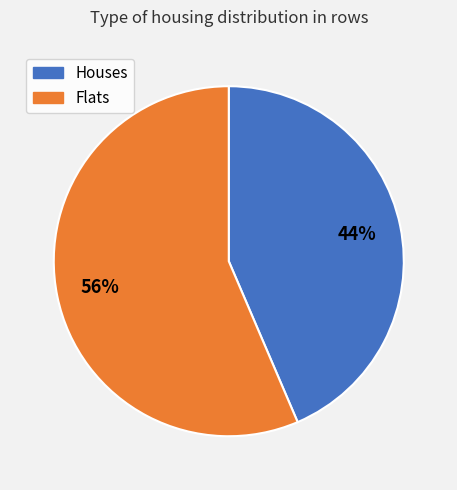

Which slice is the largest?

Flats